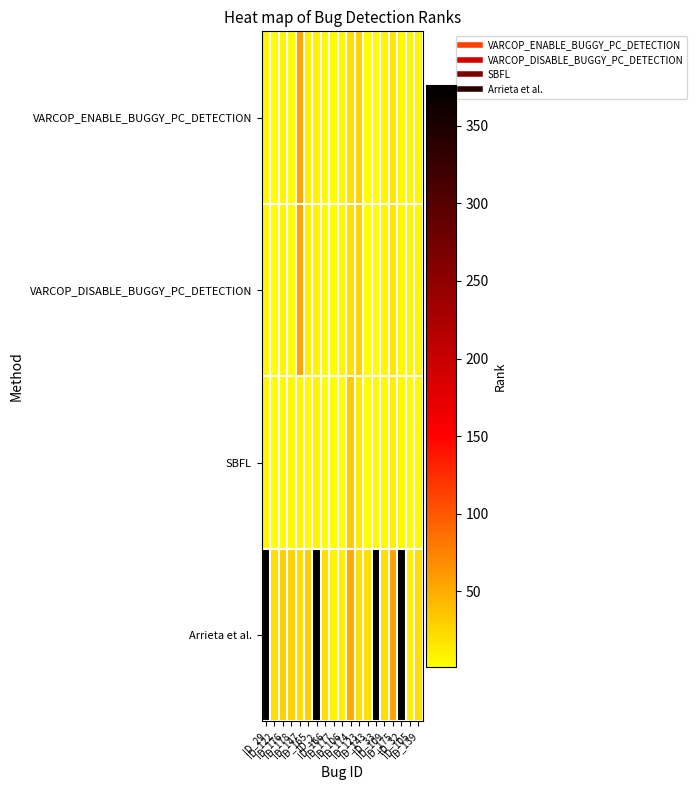

Reading right to left, extract all data points from this chart.

VARCOP_ENABLE_BUGGY_PC_DETECTION: ID_139=6	ID_105=8	ID_32=4	ID_175=15	ID_109=6	ID_33=2	ID_143=2	ID_123=28	ID_174=20	ID_106=6	ID_177=2	ID_166=4	ID_2=8	ID_165=11	ID_147=54	ID_178=2	ID_176=7	ID_122=2	ID_29=6
VARCOP_DISABLE_BUGGY_PC_DETECTION: ID_139=6	ID_105=8	ID_32=4	ID_175=15	ID_109=6	ID_33=2	ID_143=2	ID_123=28	ID_174=20	ID_106=6	ID_177=2	ID_166=4	ID_2=8	ID_165=11	ID_147=54	ID_178=2	ID_176=7	ID_122=2	ID_29=6
SBFL: ID_139=5	ID_105=3	ID_32=4	ID_175=11	ID_109=5	ID_33=4	ID_143=2	ID_123=14	ID_174=33	ID_106=1	ID_177=1	ID_166=2	ID_2=8	ID_165=3	ID_147=7	ID_178=4	ID_176=3	ID_122=1	ID_29=6
Arrieta et al.: ID_139=21	ID_105=11	ID_32=376	ID_175=56	ID_109=21	ID_33=376	ID_143=21	ID_123=21	ID_174=51	ID_106=11	ID_177=8	ID_166=21	ID_2=376	ID_165=29	ID_147=21	ID_178=27	ID_176=29	ID_122=21	ID_29=376